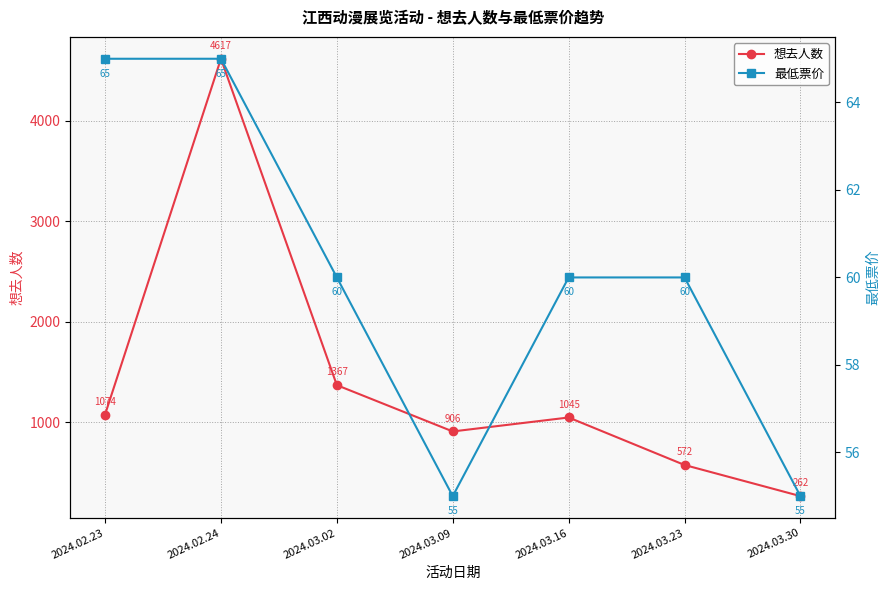

At which category does 想去人数 reach its first local peak?

2024.02.24